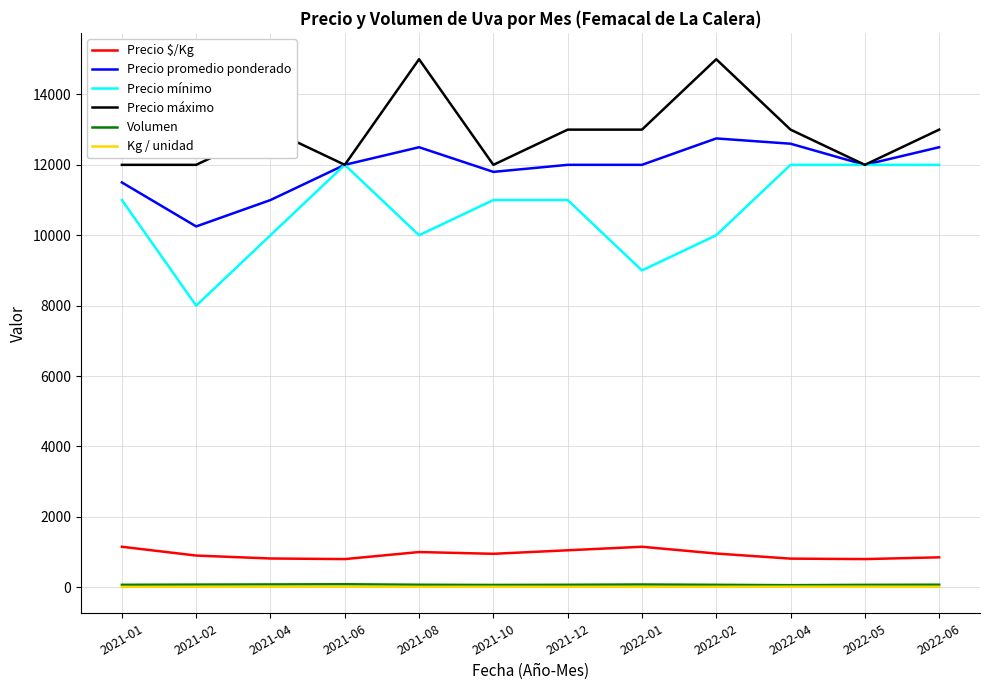

Which series has the largest range (max minus min)?

Precio mínimo